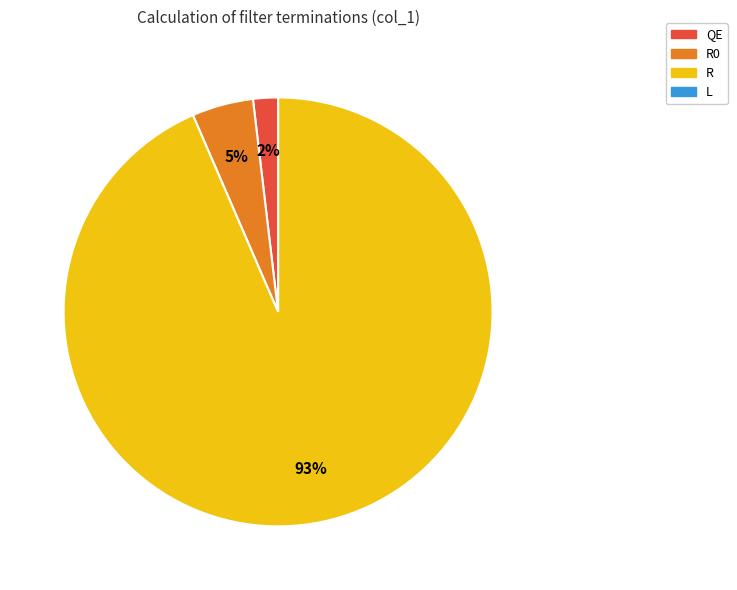

Is there any slice that represents more than half of the pie?

Yes